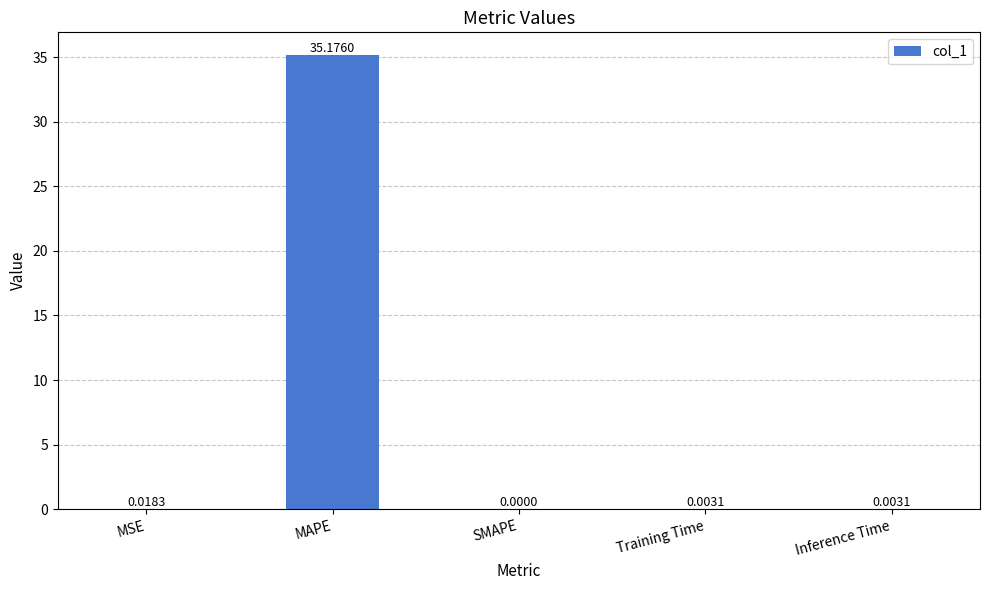

At which category does the chart reach its peak across all series?

MAPE